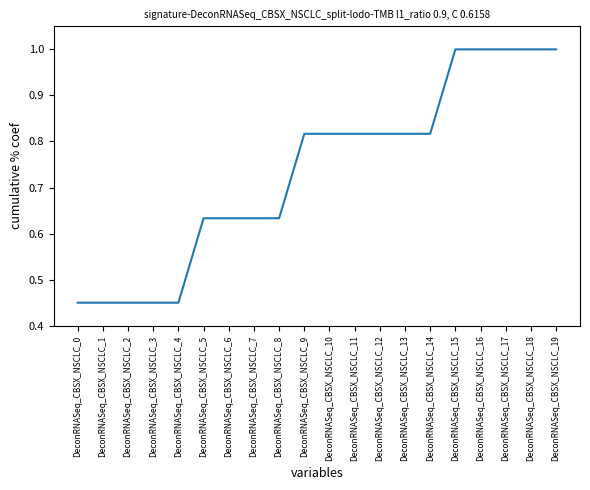

How many distinct data groups are displayed?

1